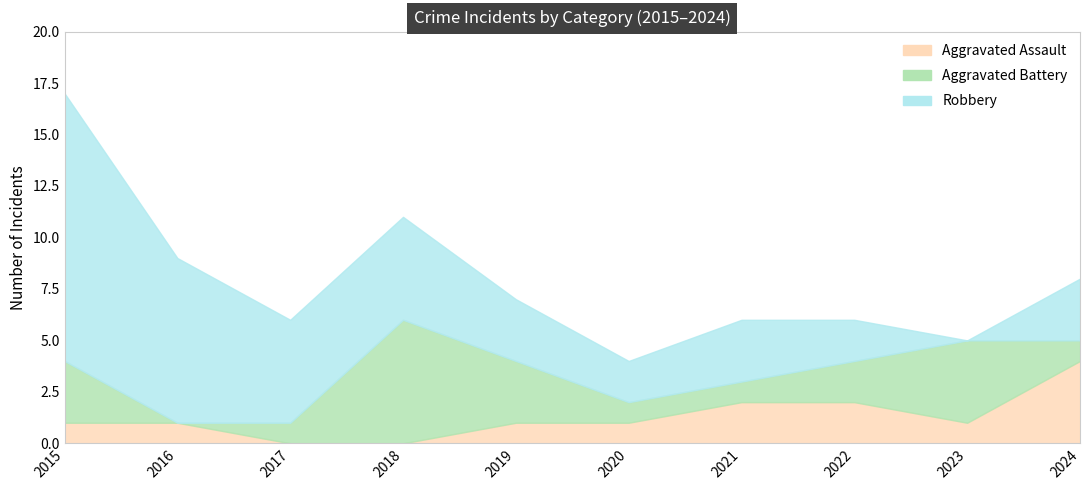

Where is Robbery nearest to the value 6?

2017